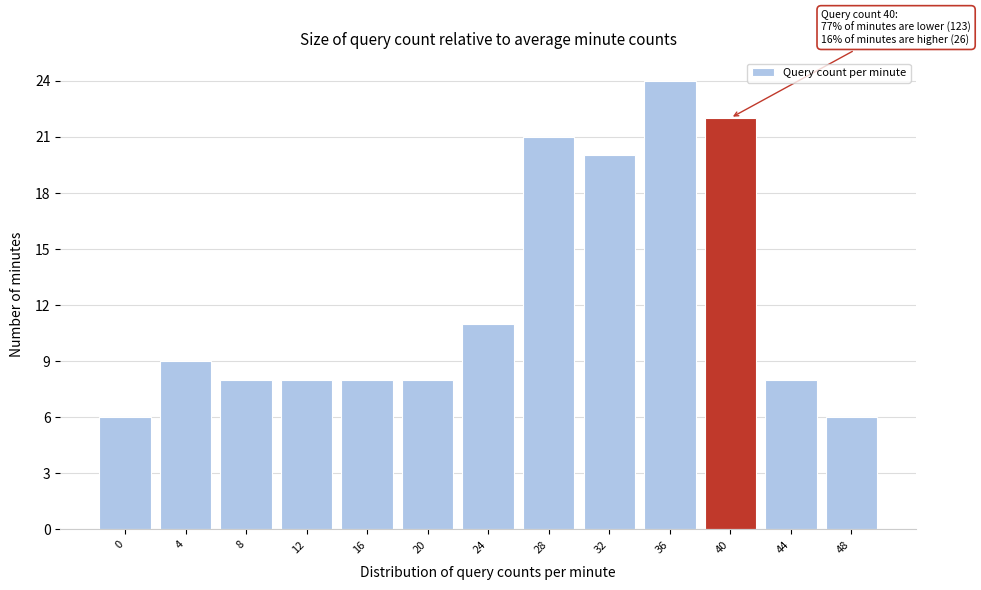

Reading left to right, what are all the values shown in this chart?

6	9	8	8	8	8	11	21	20	24	22	8	6